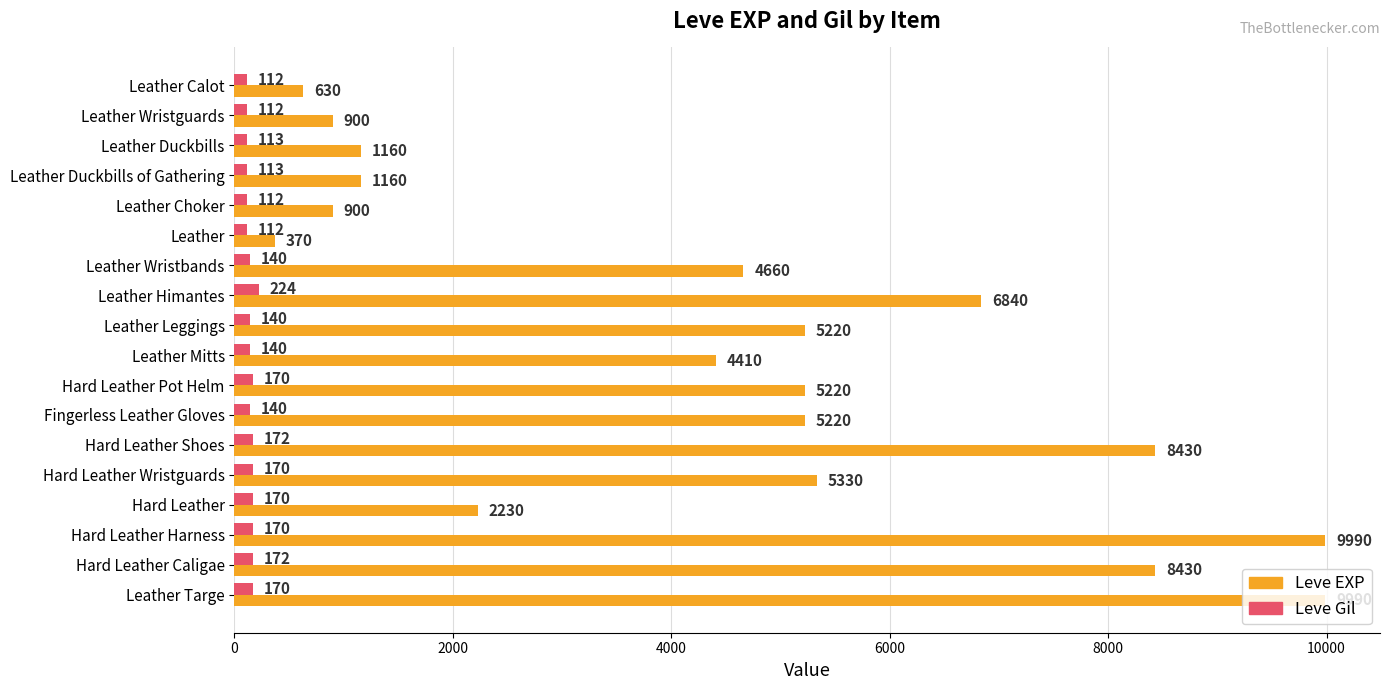

Which category has the lowest value in the Leve EXP series?

Leather